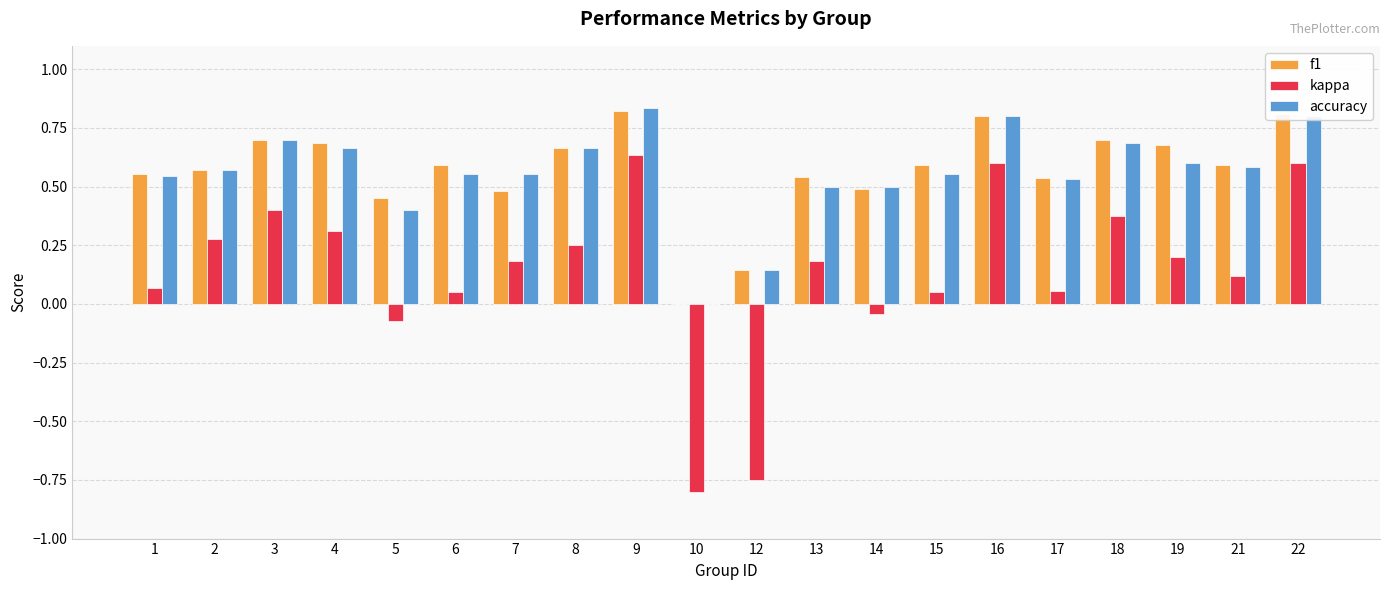

Are the bars grouped side by side (vs. stacked)?

Yes